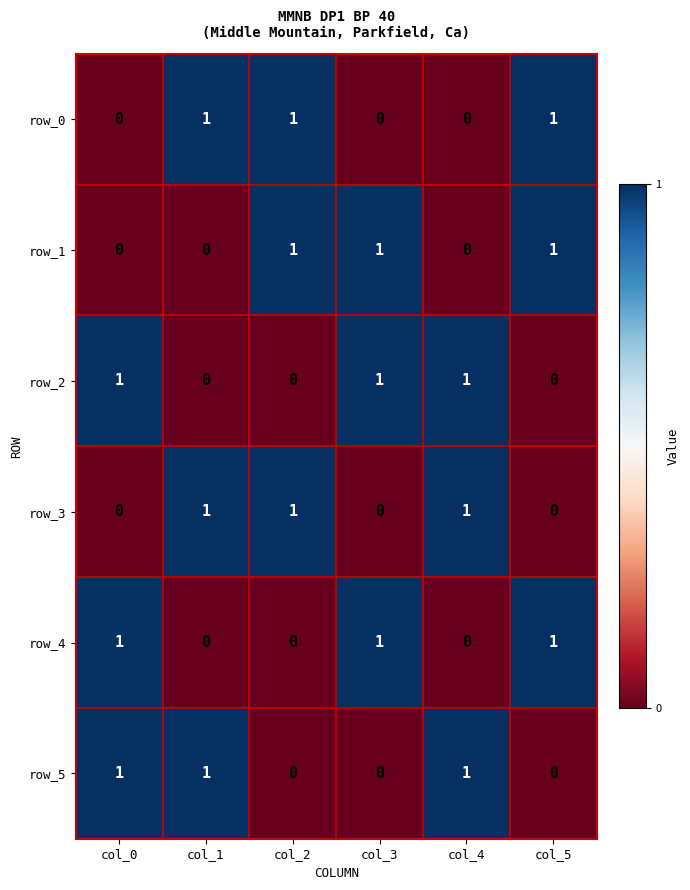

What is the difference between the second highest and second lowest values in the row_5 series?

1